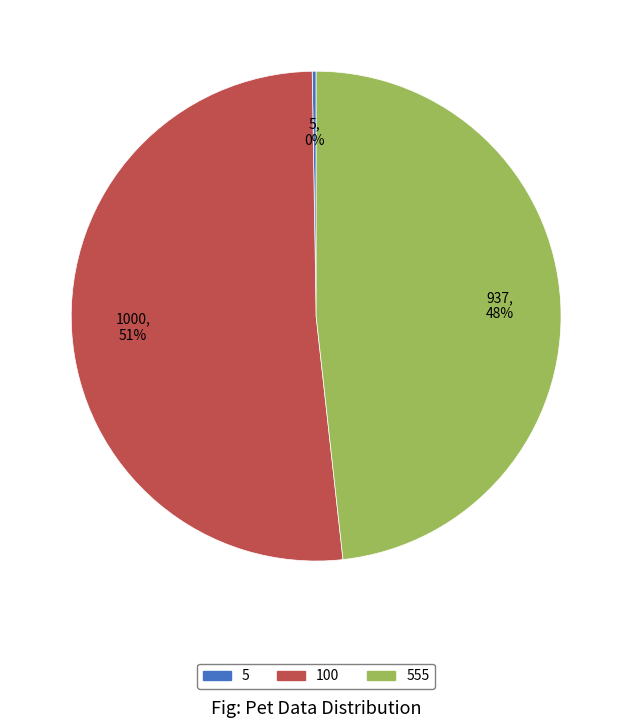

What is the largest slice in the pie chart?

100